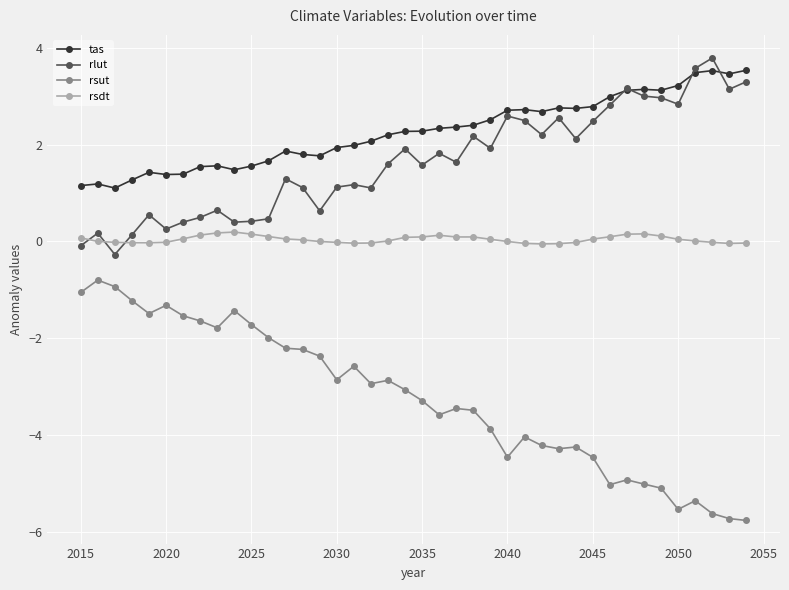

True or false: rsut and tas intersect in this chart.

False